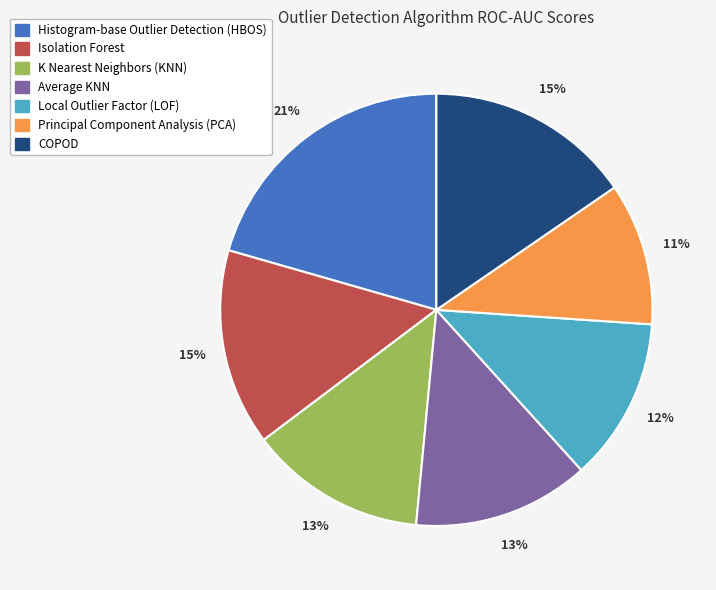

True or false: Histogram-base Outlier Detection (HBOS) accounts for 27% of the total.

False